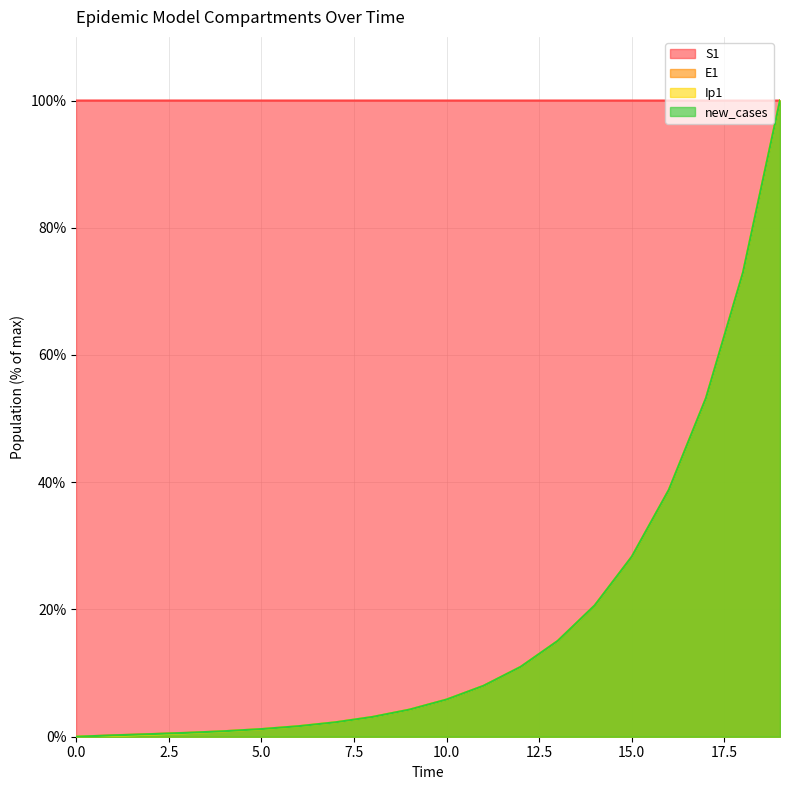

Reading left to right, list all the values displayed in this chart.

S1: 0=100.0	1=100.0	2=100.0	3=100.0	4=100.0	5=100.0	6=100.0	7=100.0	8=100.0	9=100.0	10=100.0	11=100.0	12=100.0	13=100.0	14=100.0	15=100.0	16=100.0	17=100.0	18=100.0	19=100.0
E1: 0=0.0	1=0.2	2=0.4	3=0.6	4=0.9	5=1.2	6=1.7	7=2.3	8=3.1	9=4.3	10=5.8	11=8.0	12=11.0	13=15.1	14=20.6	15=28.3	16=38.8	17=53.2	18=72.9	19=100.0
Ip1: 0=0.0	1=0.1	2=0.3	3=0.6	4=0.8	5=1.2	6=1.6	7=2.3	8=3.1	9=4.3	10=5.8	11=8.0	12=11.0	13=15.1	14=20.6	15=28.3	16=38.8	17=53.2	18=72.9	19=100.0
new_cases: 0=0.0	1=0.2	2=0.4	3=0.6	4=0.9	5=1.2	6=1.7	7=2.3	8=3.1	9=4.3	10=5.8	11=8.0	12=11.0	13=15.1	14=20.6	15=28.3	16=38.8	17=53.2	18=72.9	19=100.0